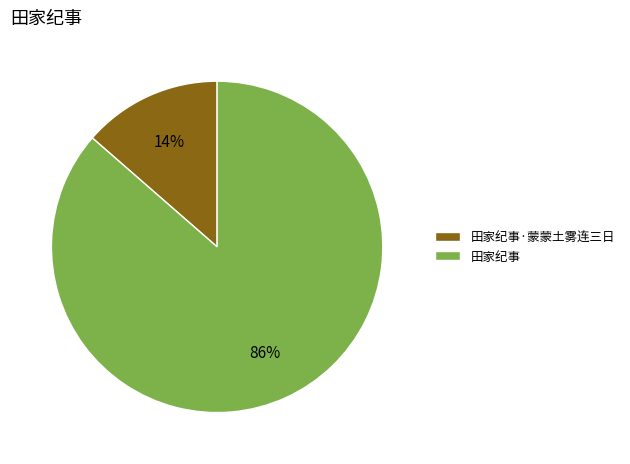

Which category has the biggest portion of the pie?

田家纪事